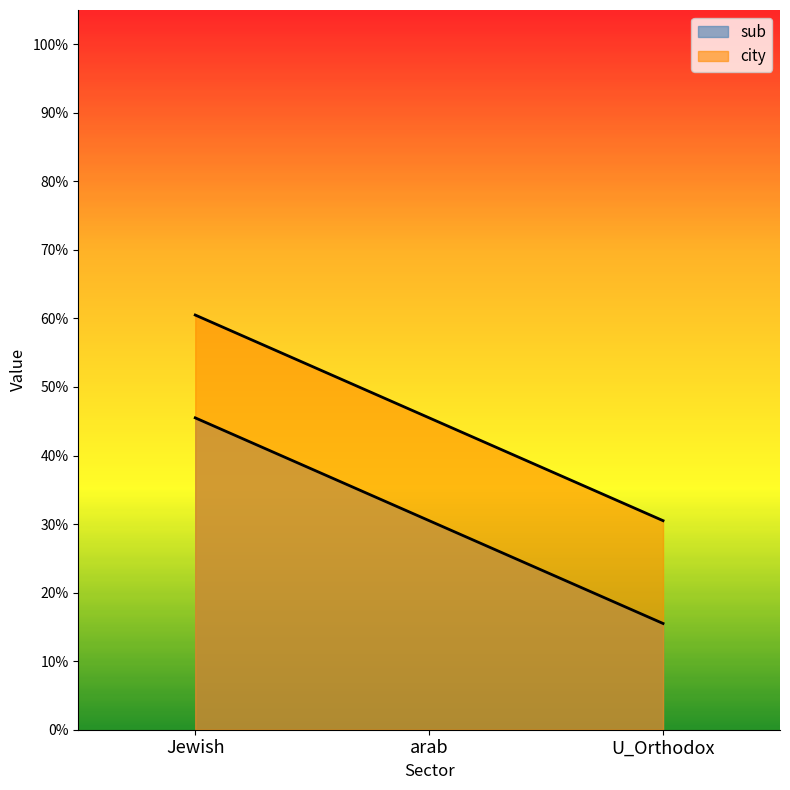

How many lines are shown in the chart?

2